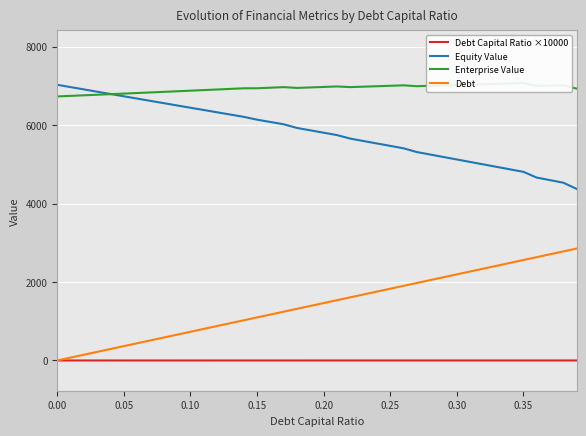

Does the chart display data point markers on the line(s)?

No